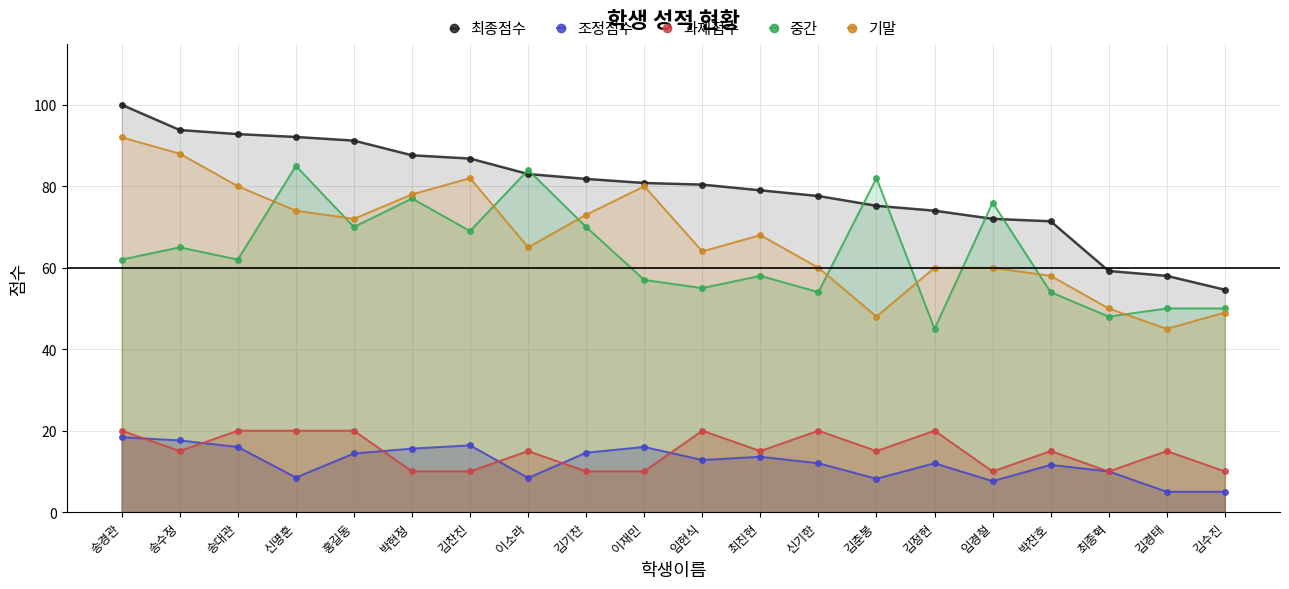

What are all the series names shown in the legend?

최종점수, 조정점수, 과제점수, 중간, 기말